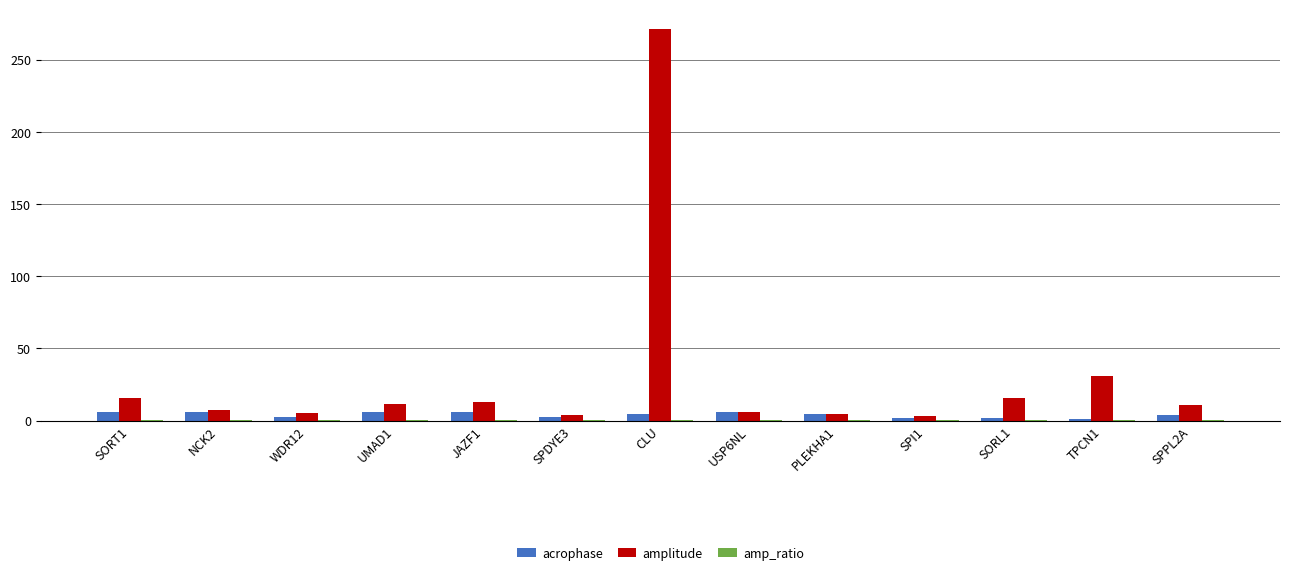

What is the maximum value shown in the chart?

271.4